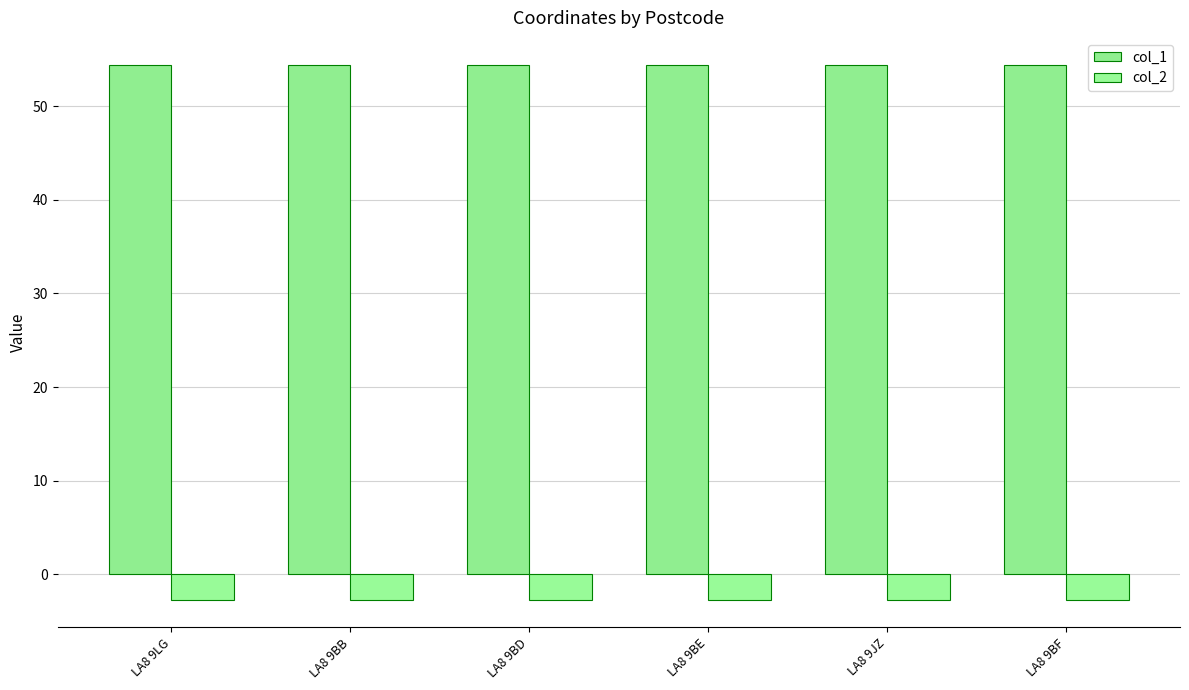

List the series in order of their peak value, highest first.

col_1, col_2